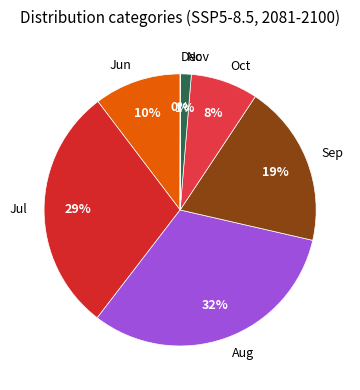

Which has a higher value, Nov or Aug?

Aug